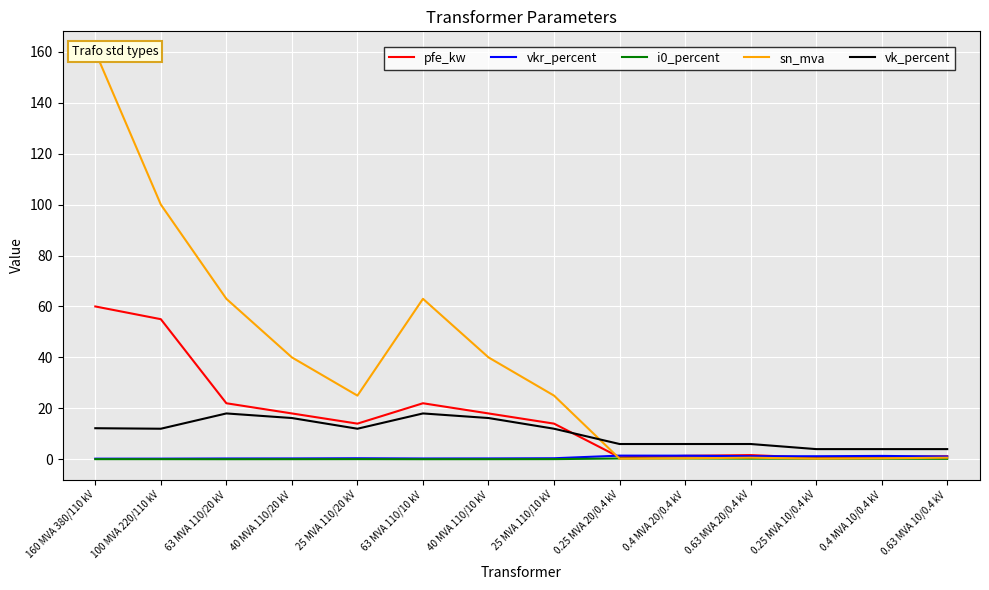

The vkr_percent series shows 0.3 at 63 MVA 110/10 kV. True or false?

True